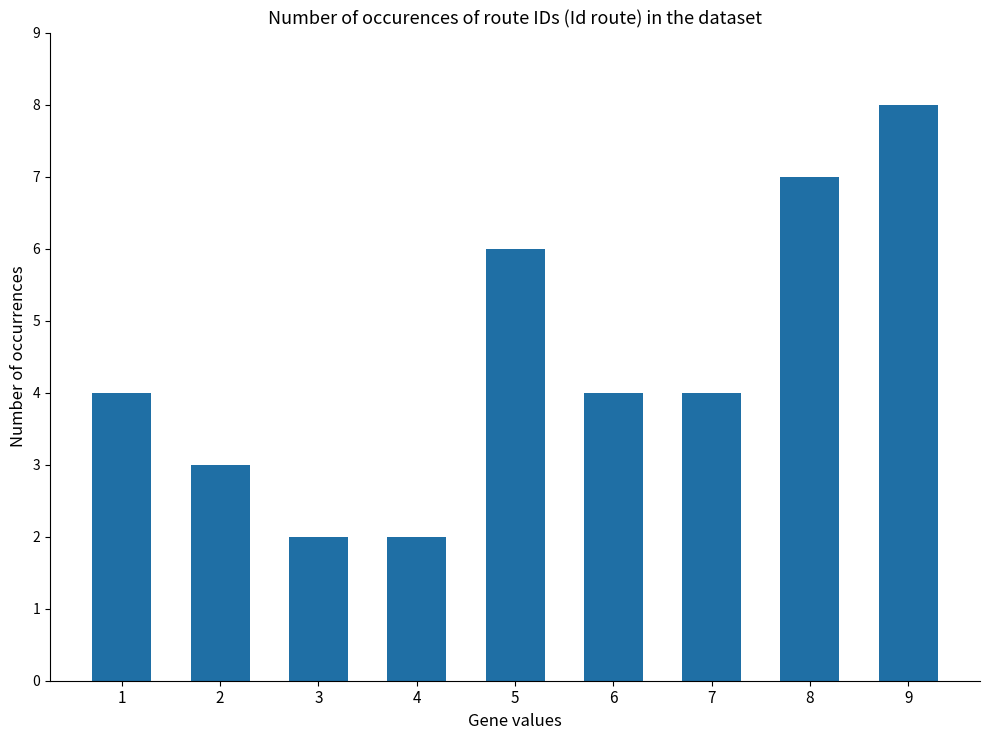

Reading right to left, list all the values displayed in this chart.

8	7	4	4	6	2	2	3	4